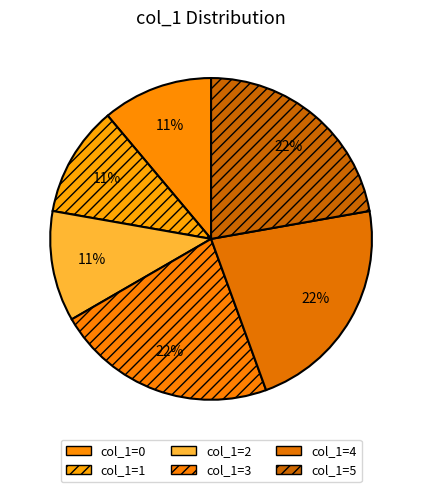

How many segments does this pie chart have?

6